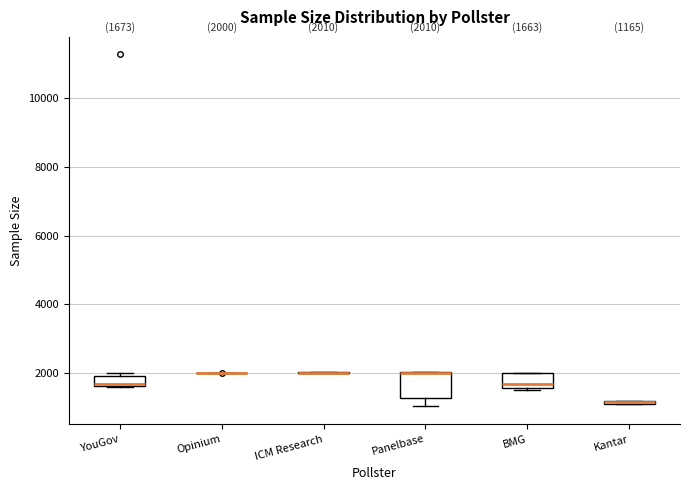

Comparing the boxes themselves (not the whiskers), which one is the tallest?

Panelbase